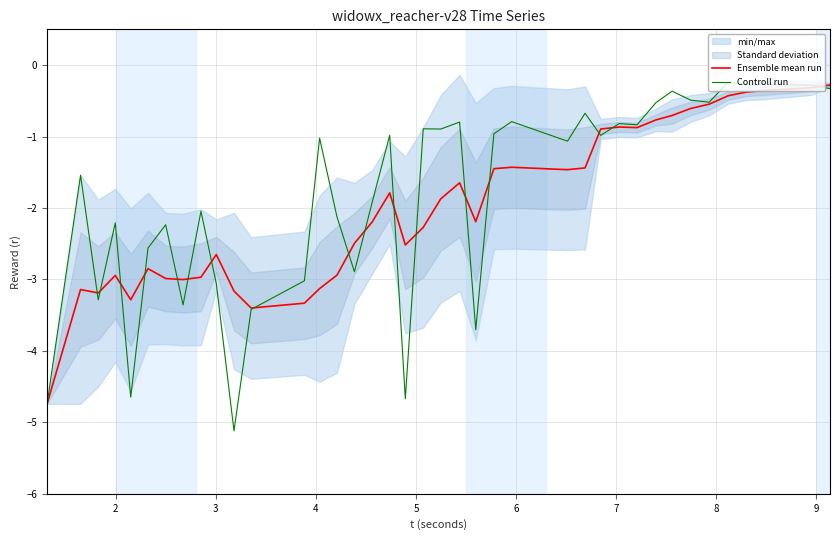

Is the value of Controll run at 16 greater than the value of Ensemble mean run at 38?

No